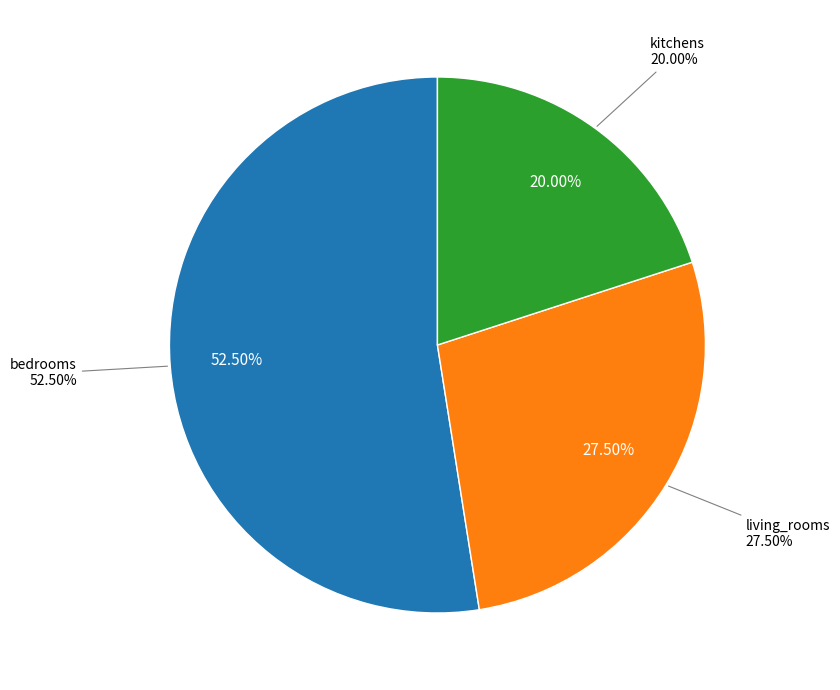

To the nearest percent, what is the difference between the largest and smallest slice percentages?

32%